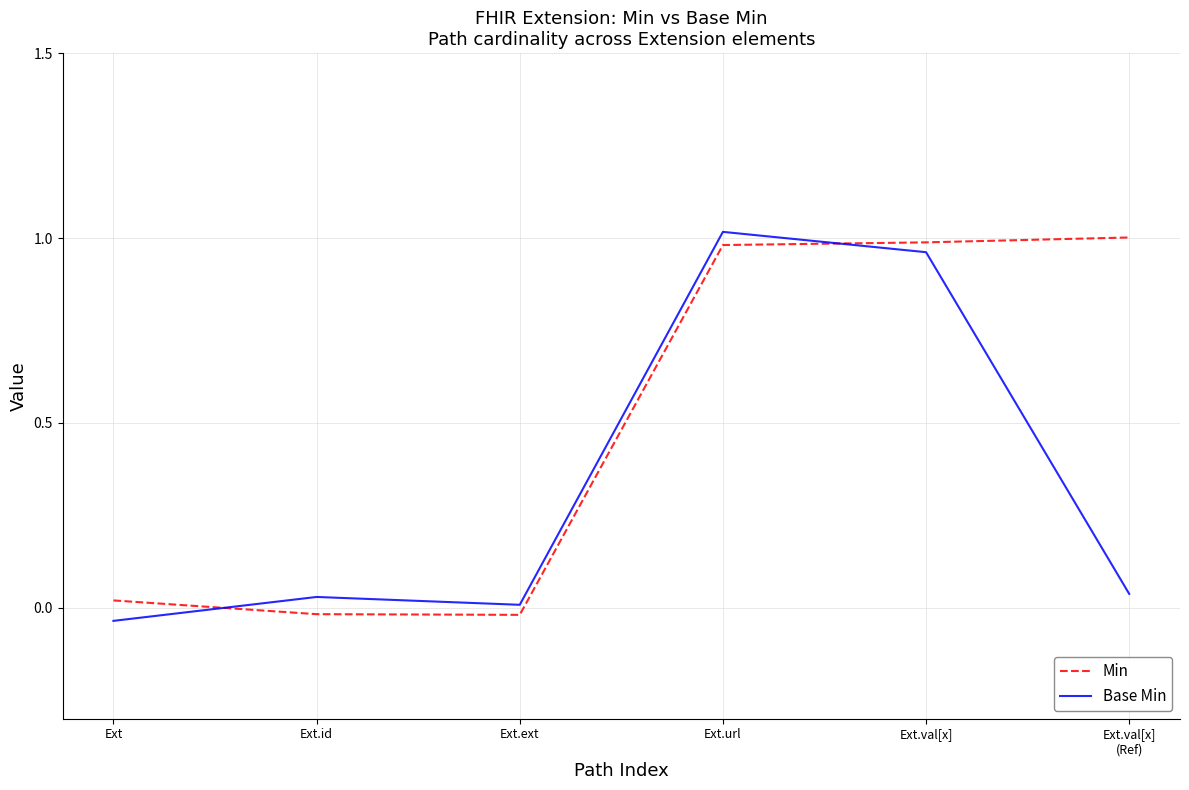

What are all the series names shown in the legend?

Min, Base Min